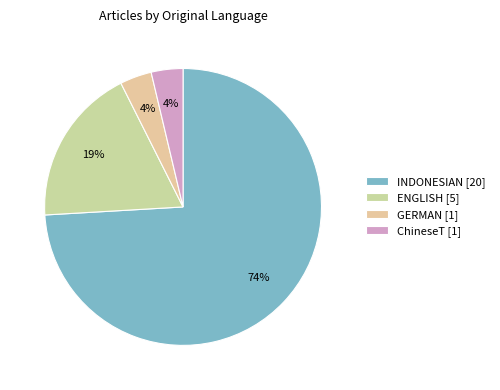

True or false: GERMAN accounts for 4% of the total.

True